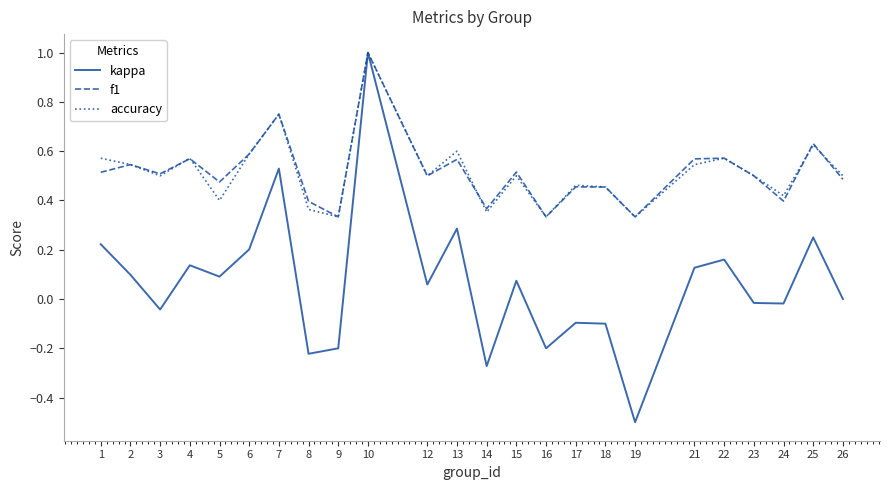

What is the total value across all series at 5?

1.0